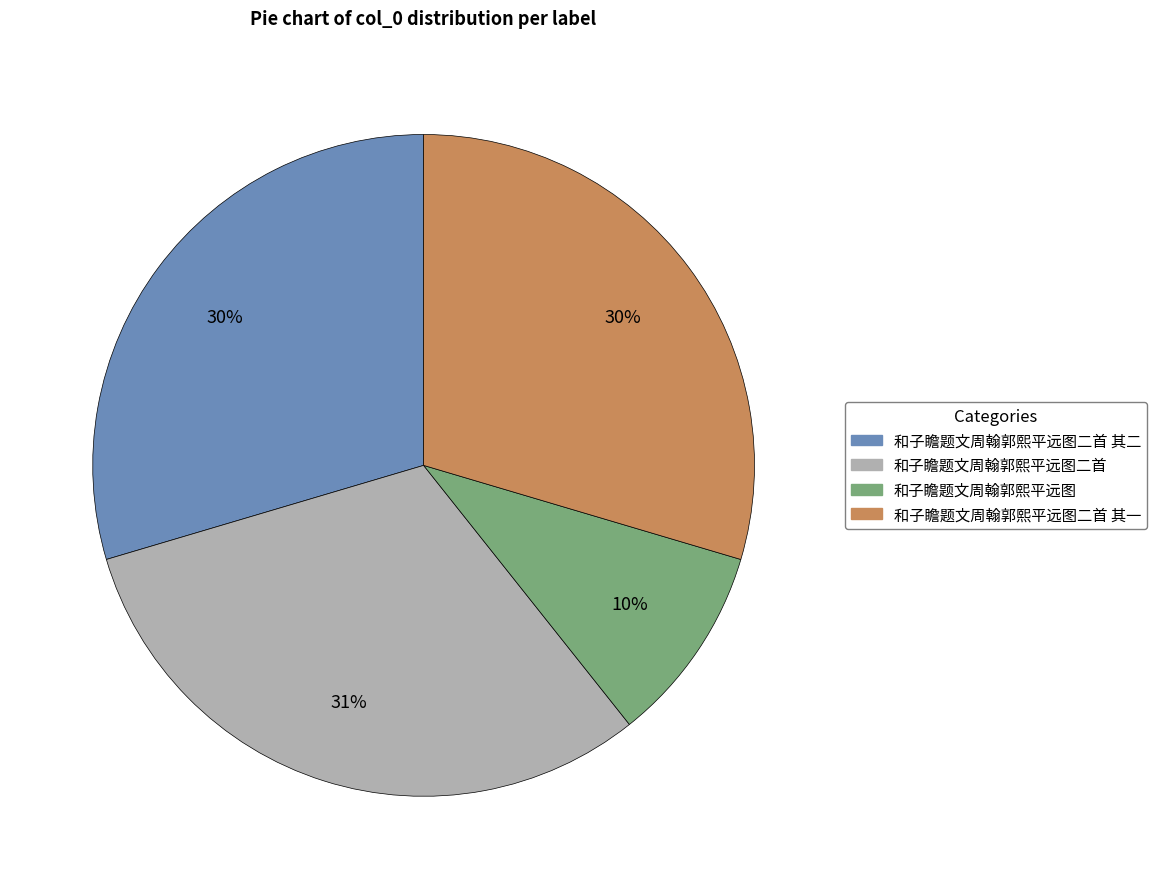

Is there any slice that represents more than half of the pie?

No